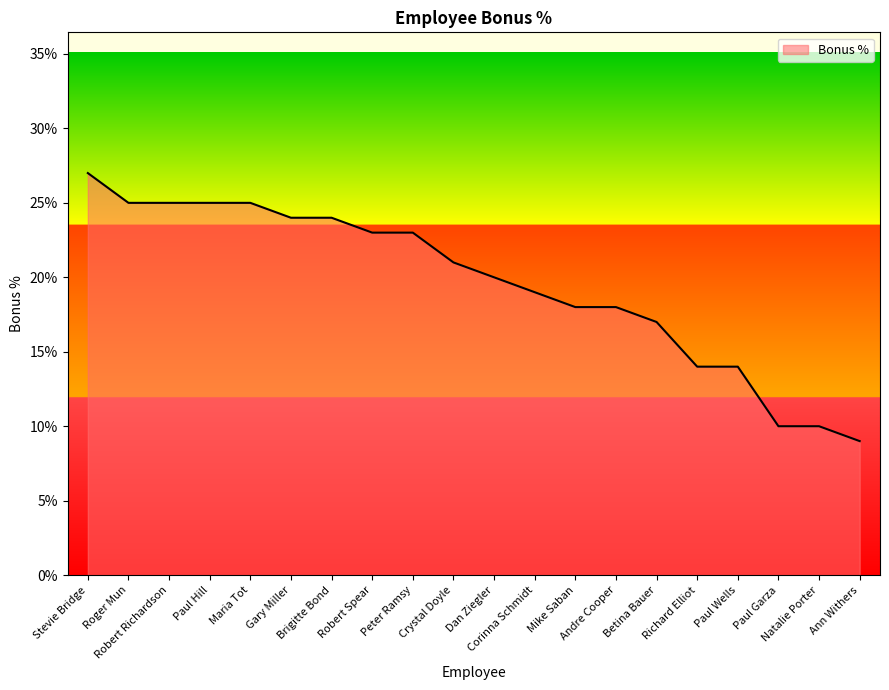

Does the chart display data point markers on the line(s)?

No